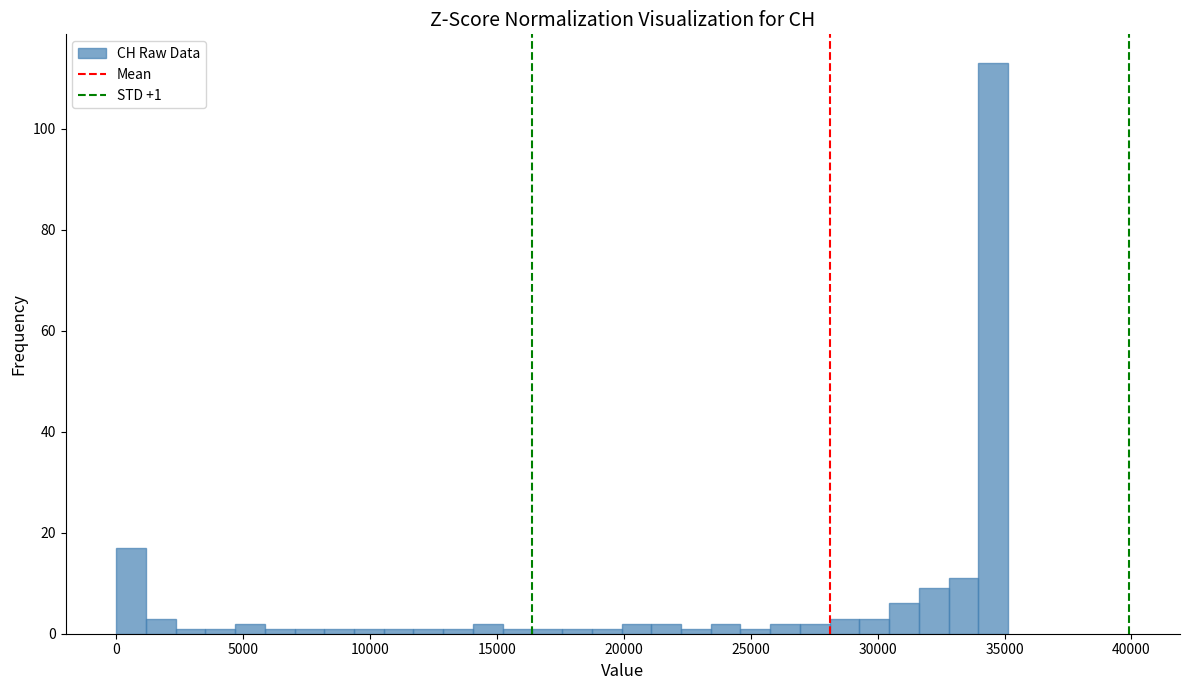

Around what value on the x-axis is the tallest bar? Give the approximate position of its centre, as read against the axis.

34500